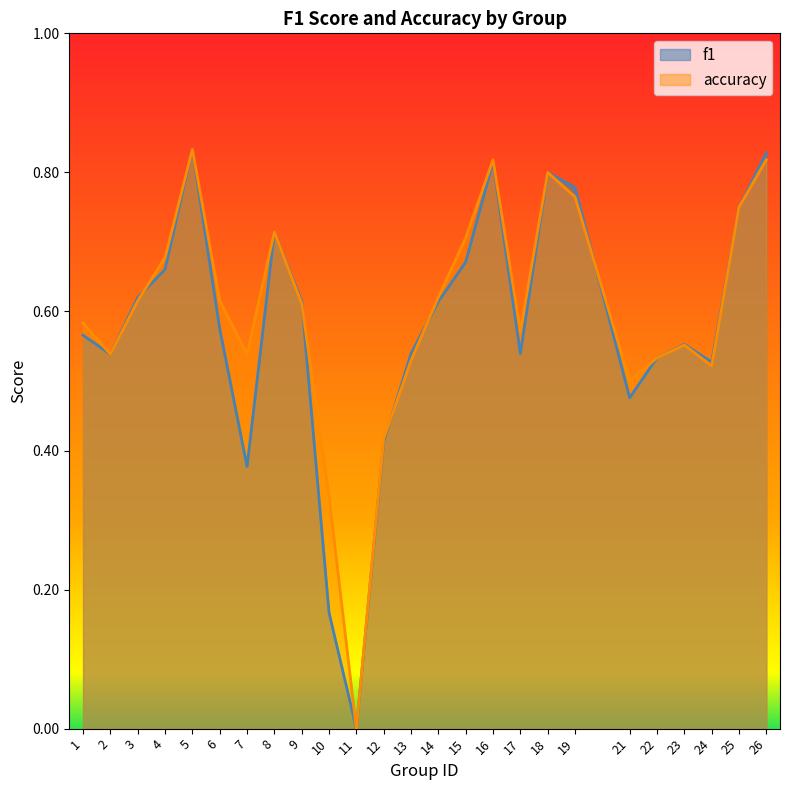

At which category does the chart reach its peak across all series?

5